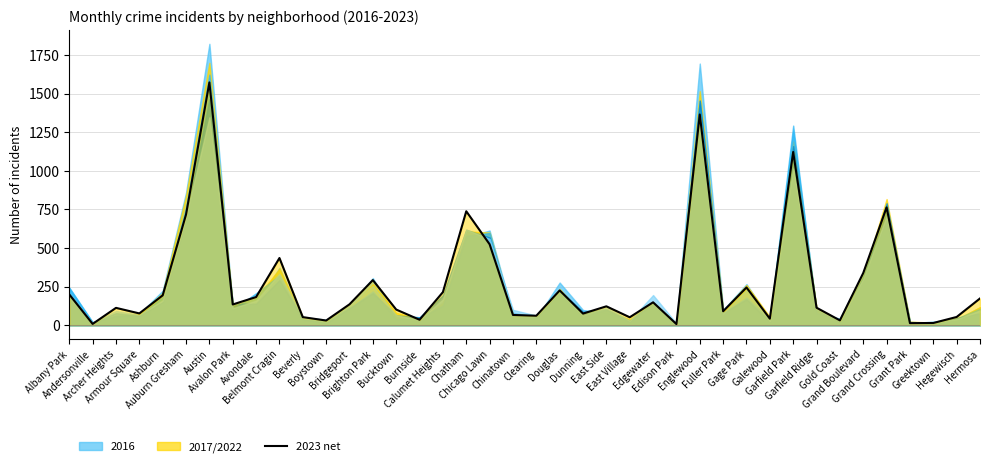

Reading left to right, extract all data points from this chart.

199	8	112	76	193	717	1573	134	182	435	52	30	135	292	101	35	214	738	524	66	61	225	75	122	51	148	7	1365	90	244	42	1122	113	31	338	763	13	14	53	173